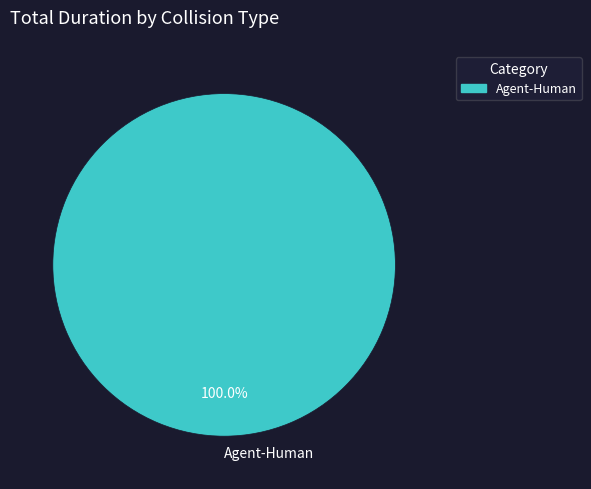

Is there any slice that represents more than half of the pie?

Yes